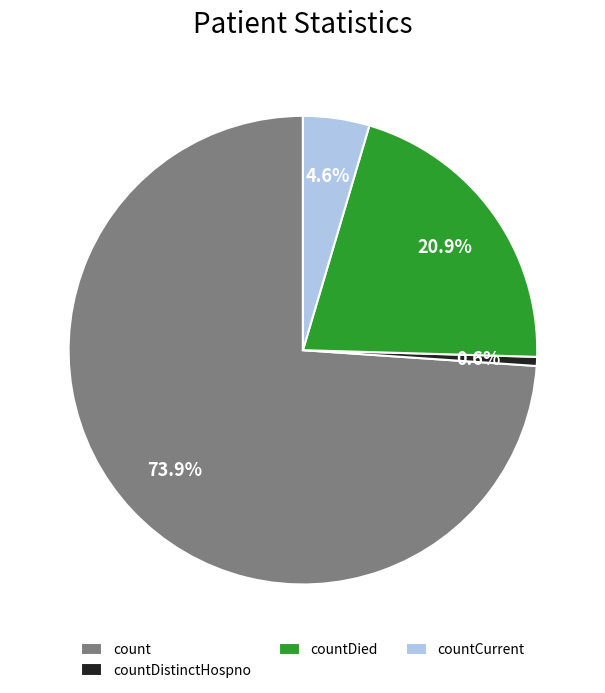

Combined, what portion of the pie is countDistinctHospno and countCurrent?

5.2%